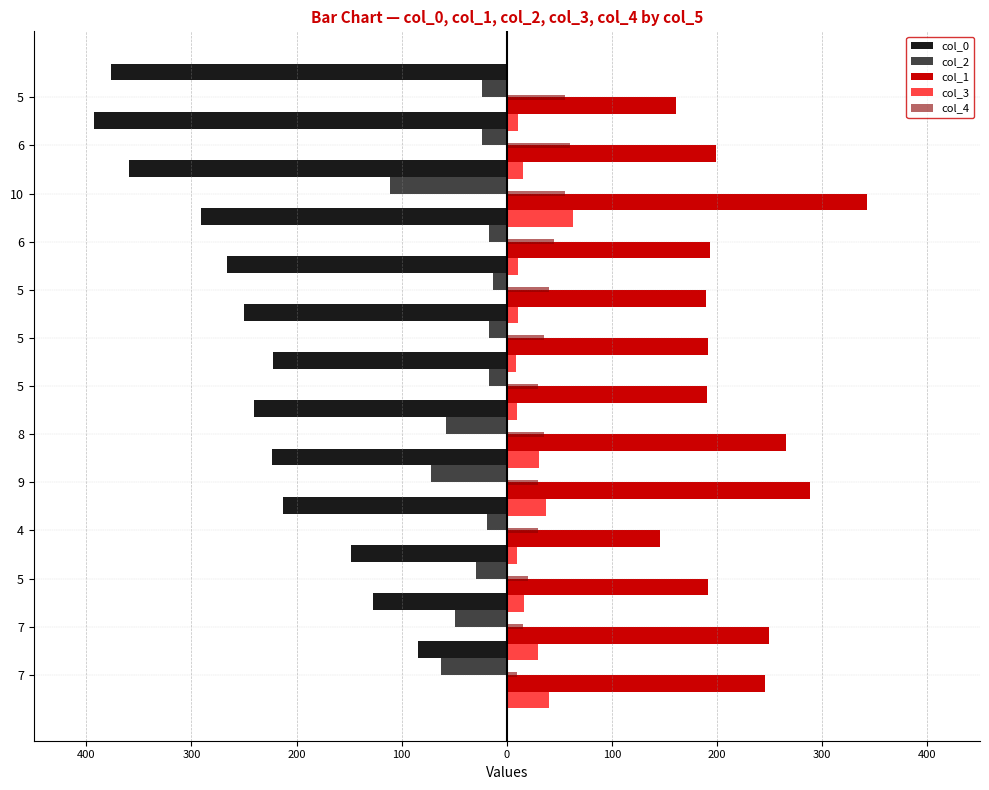

How many series are shown in this chart?

5